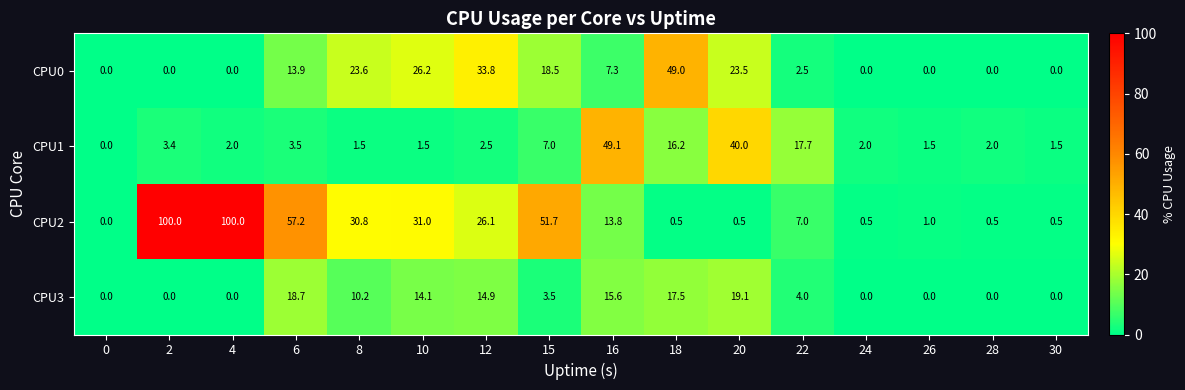

What is the spread (max minus min) of values at 2?

100.0